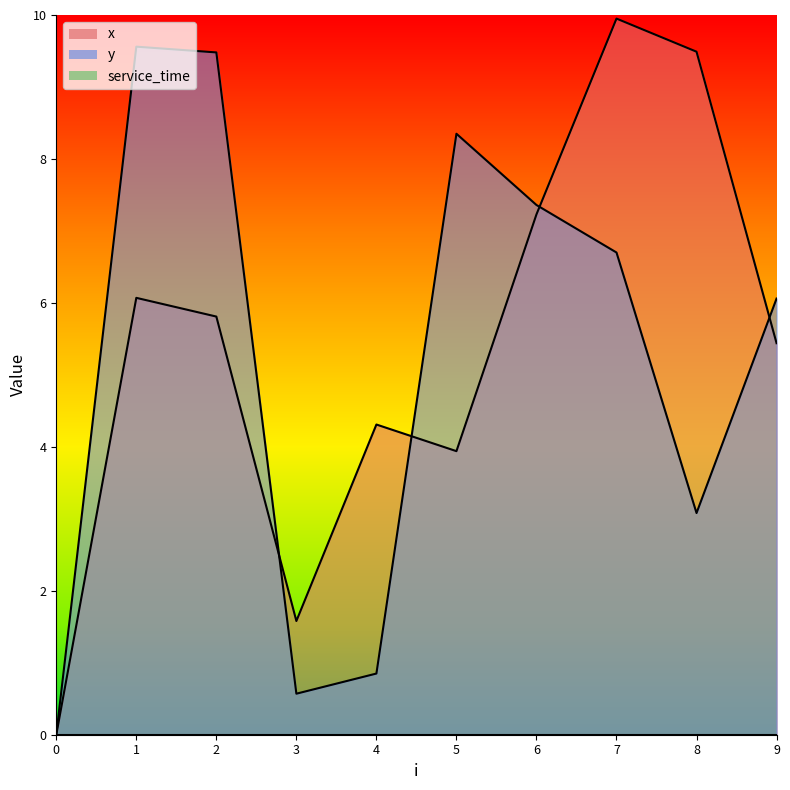

Reading right to left, list all the values displayed in this chart.

x: 5.4	9.5	9.9	7.2	3.9	4.3	1.6	5.8	6.1	0.0
y: 6.1	3.1	6.7	7.4	8.3	0.8	0.6	9.5	9.6	0.0